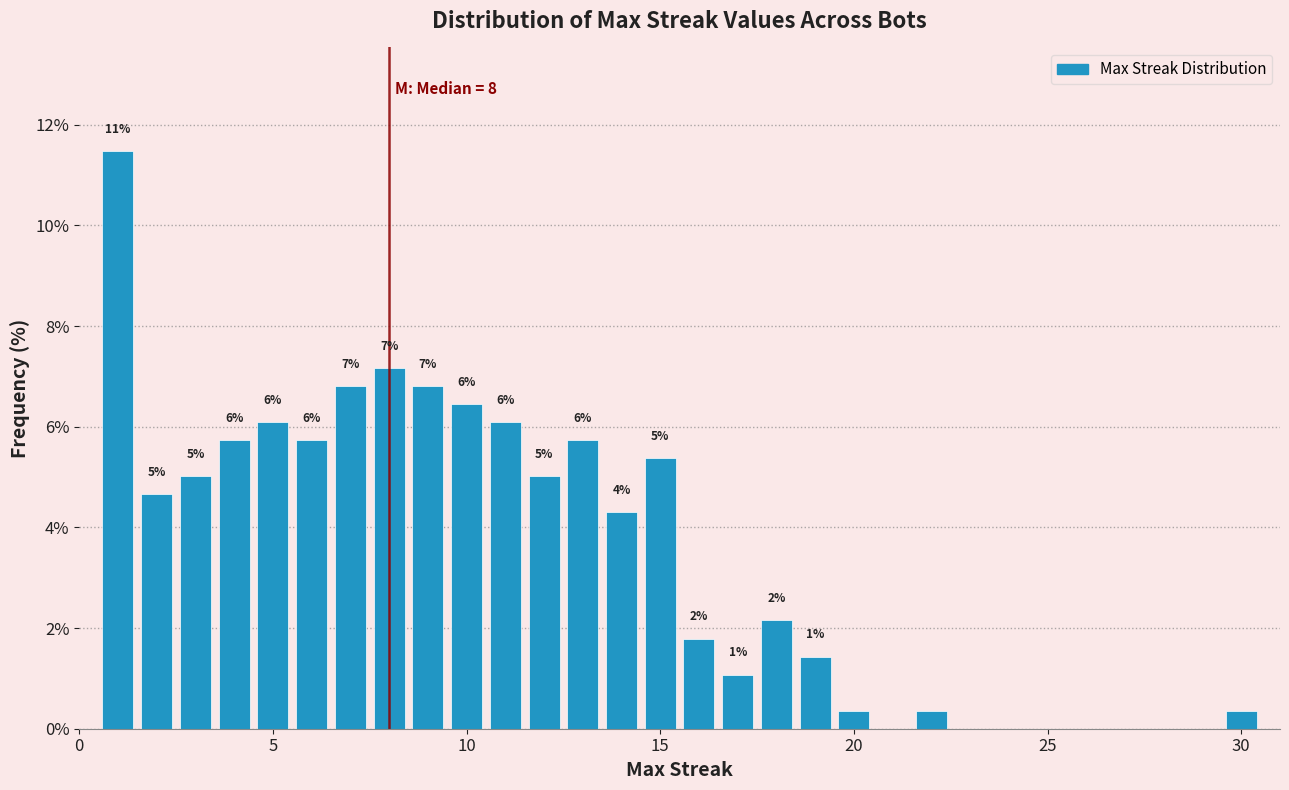

Read against the x-axis, roughly where is the centre of the tallest bar?

1.0